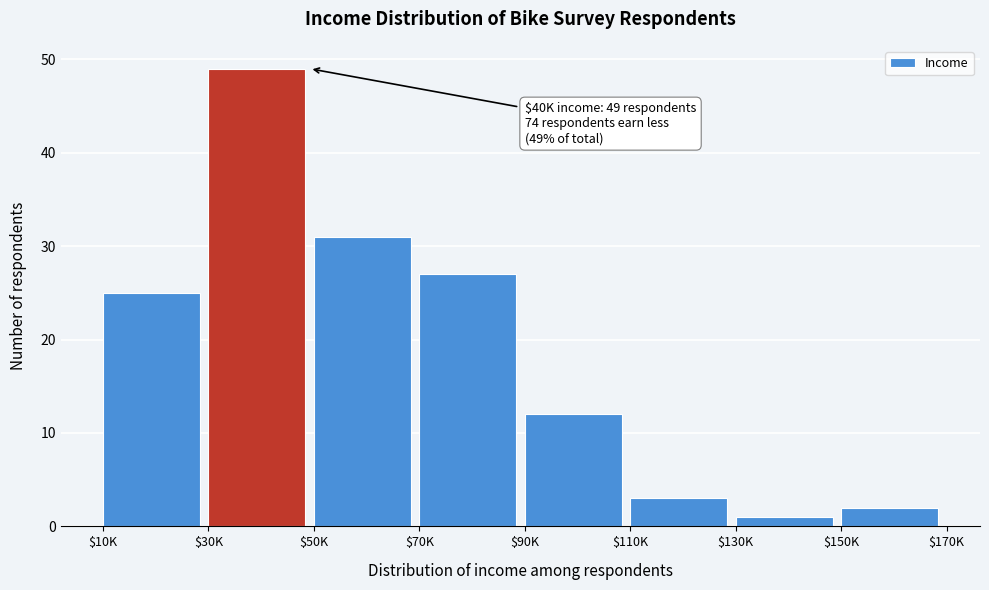

Reading left to right, extract all data points from this chart.

25	49	31	27	12	3	1	2